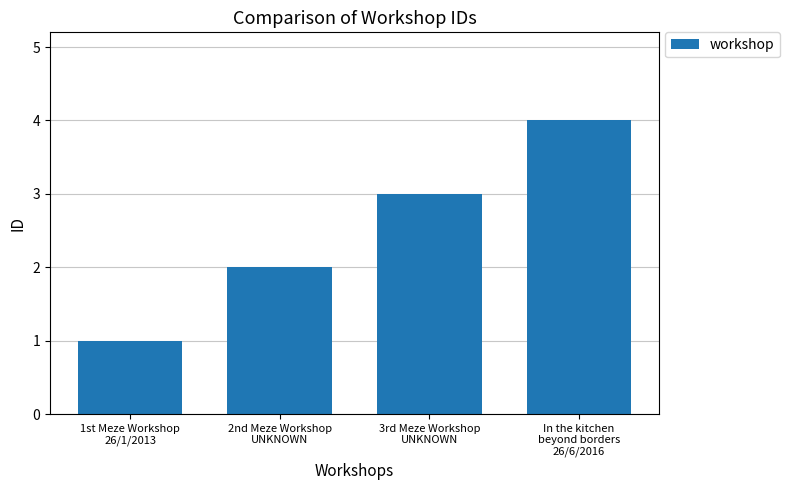

List the labels in order of value, smallest first.

1st Meze Workshop
26/1/2013, 2nd Meze Workshop
UNKNOWN, 3rd Meze Workshop
UNKNOWN, In the kitchen
beyond borders
26/6/2016